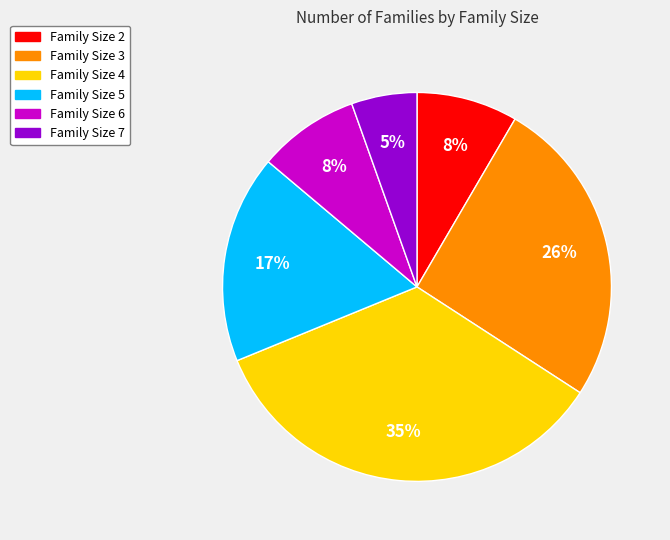

Is there a majority slice in this chart?

No